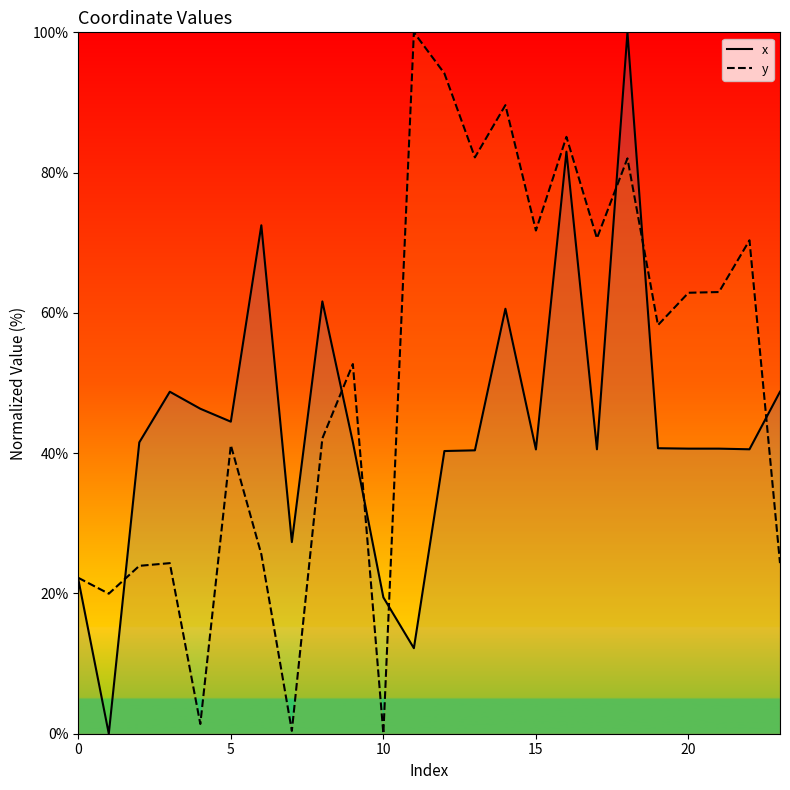

Is it true that x equals 9.3 at 7?

False